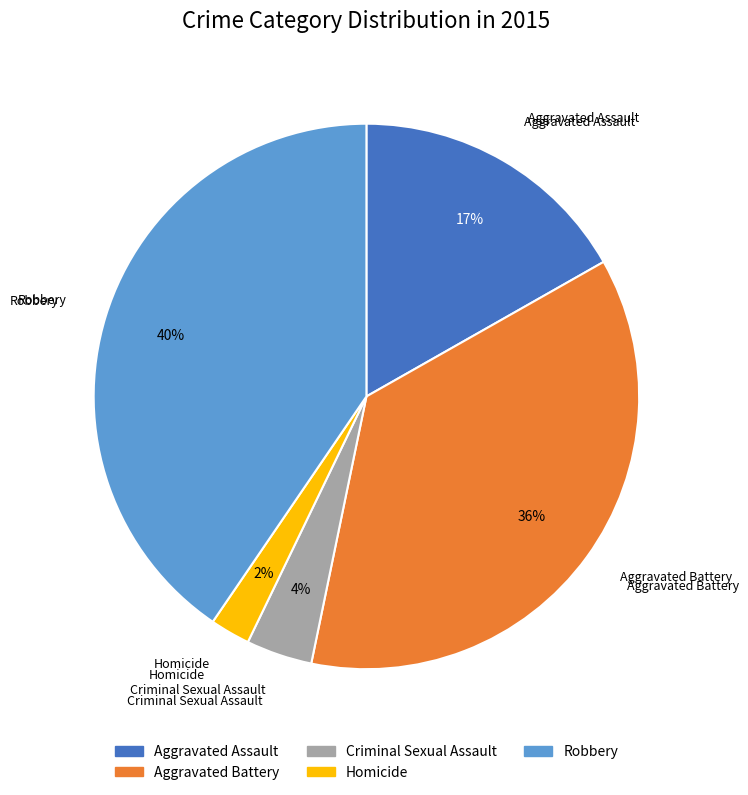

To the nearest percent, what is the average slice percentage?

20%